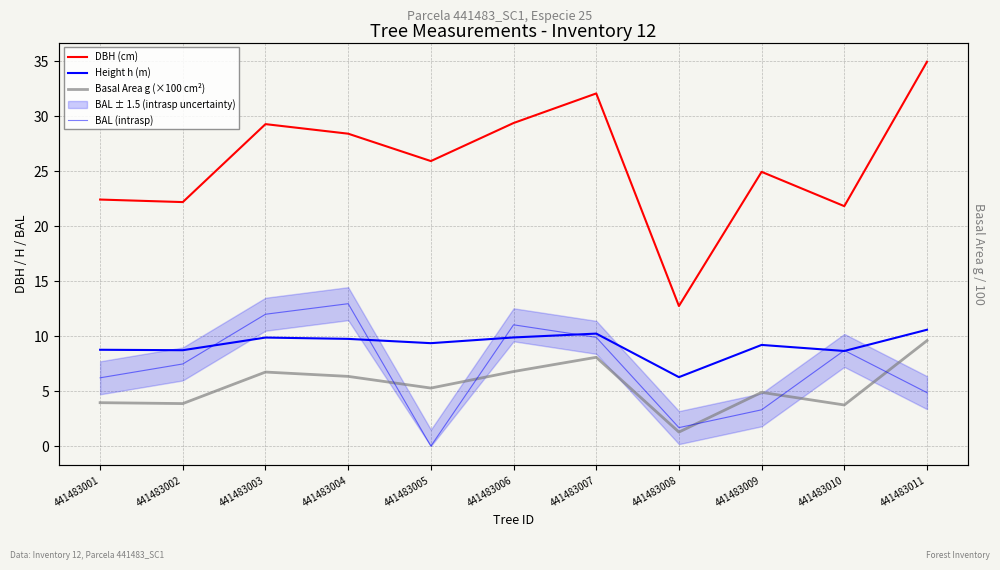

The value of BAL (intrasp) at 441483003 is 12.0. True or false?

True